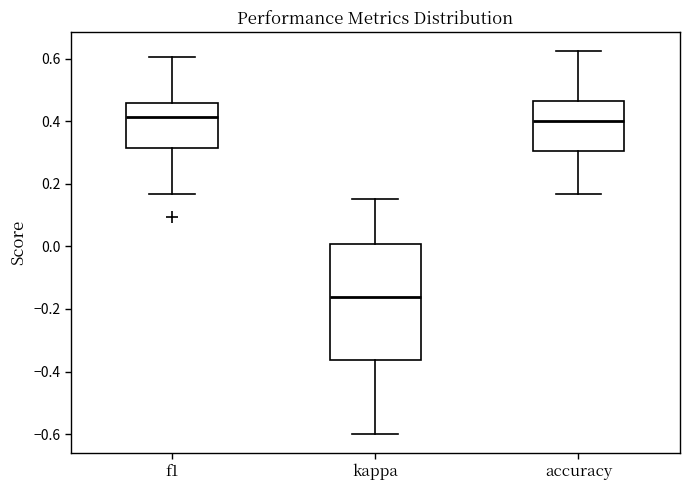

Where does the median line of the box for f1 sit on the y-axis? The values are not printed on the chart, so give them approximately, as read against the axis.

0.42